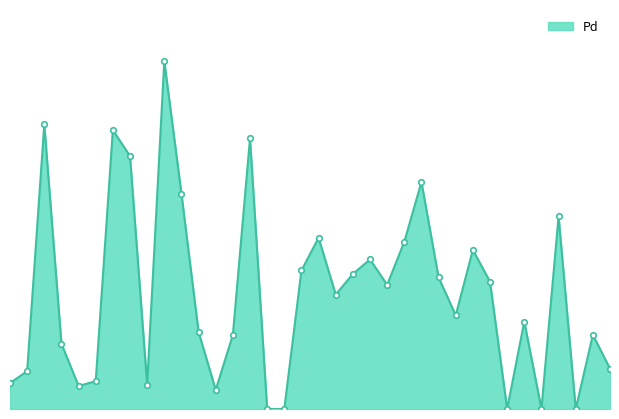

Is this an area chart (filled region under the line)?

Yes